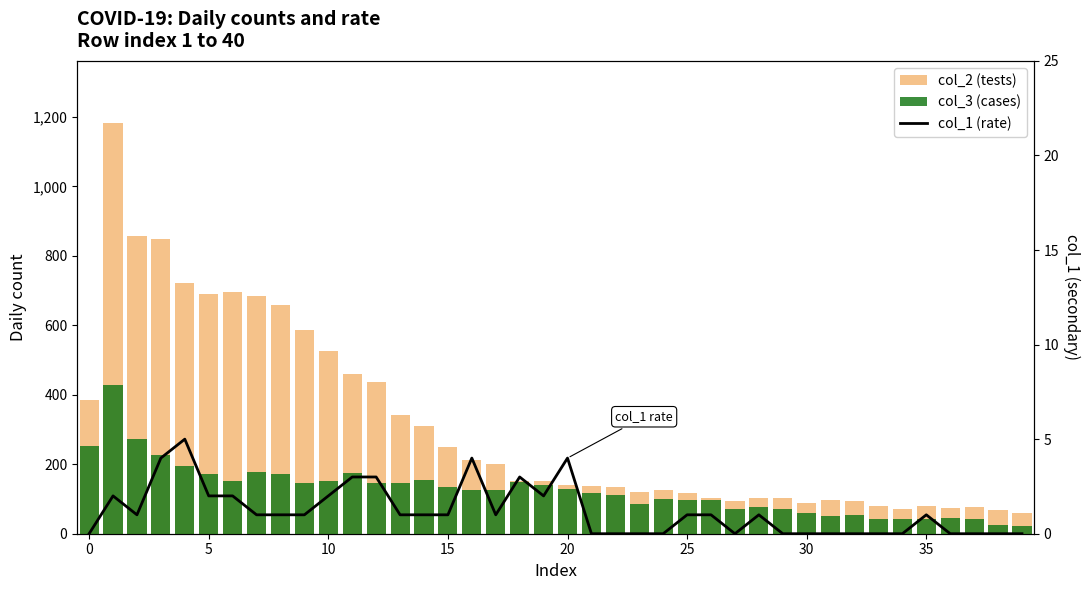

What is the average value of the col_3 (cases) series?

126